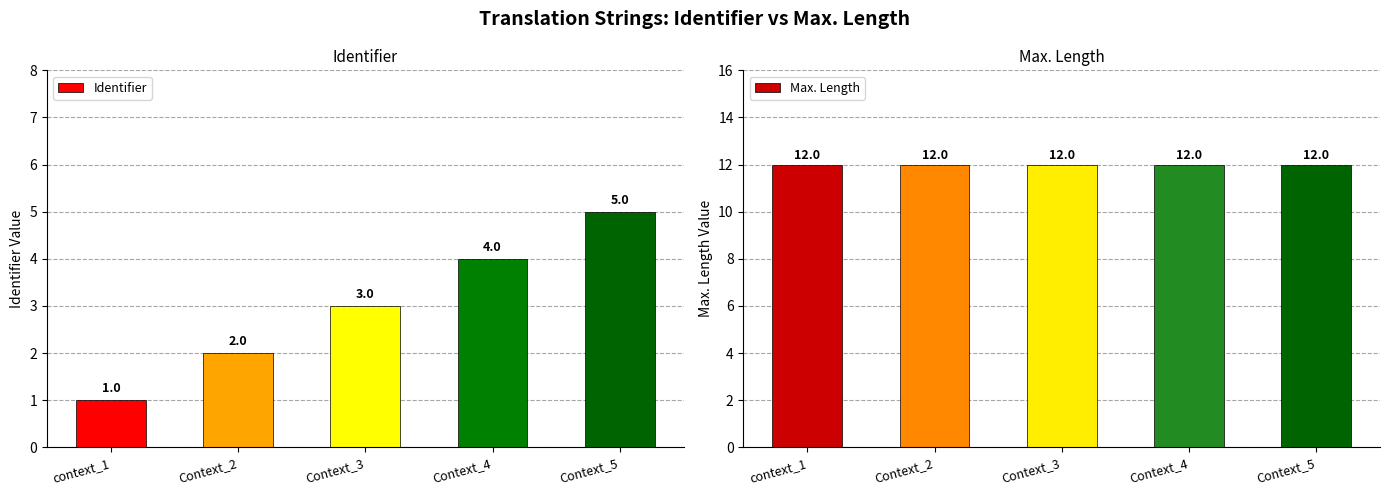

How many data points does each series have?

5